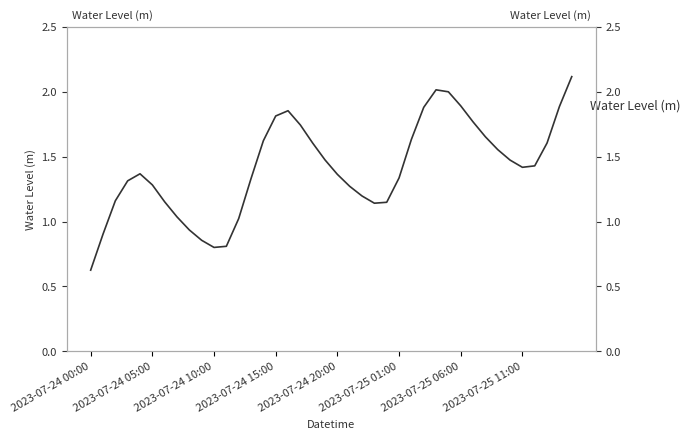

Is it true that the value at 14 is 1.6?

True